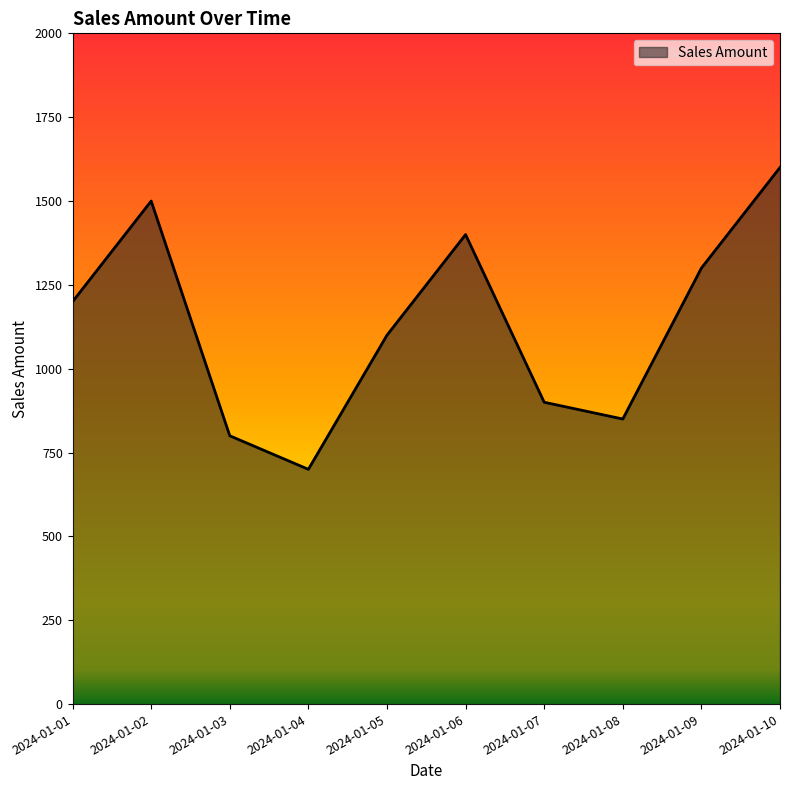

True or false: the data shows 1582 at 2024-01-07.

False